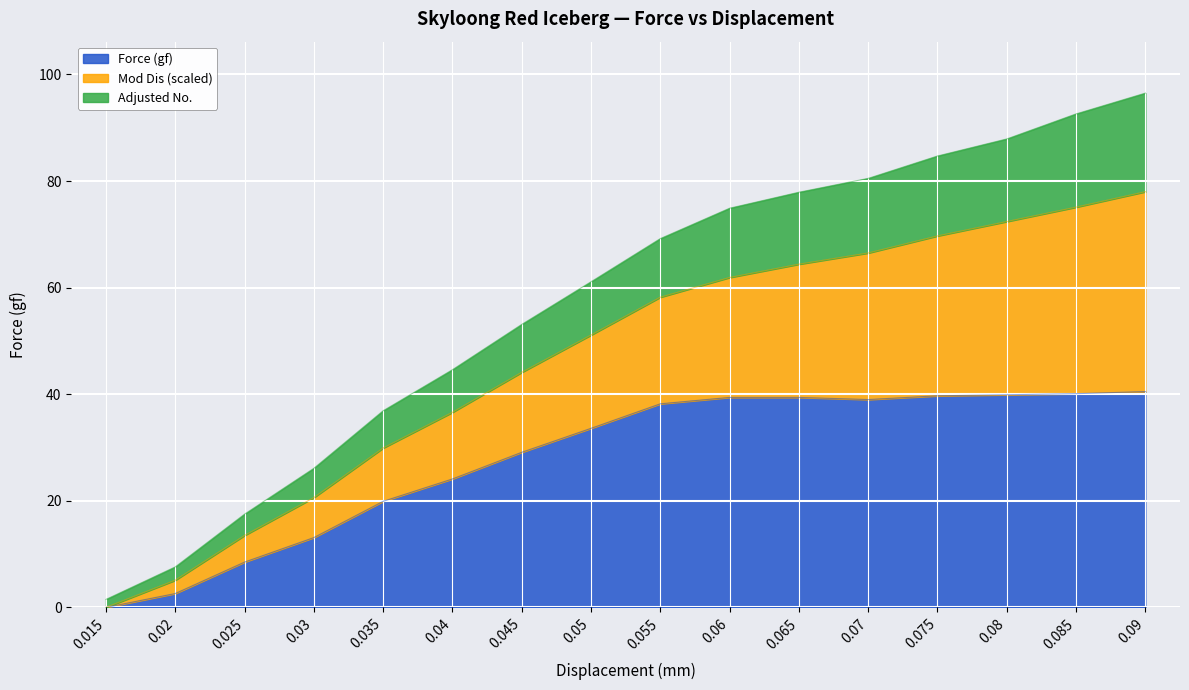

Does the chart display data point markers on the line(s)?

No